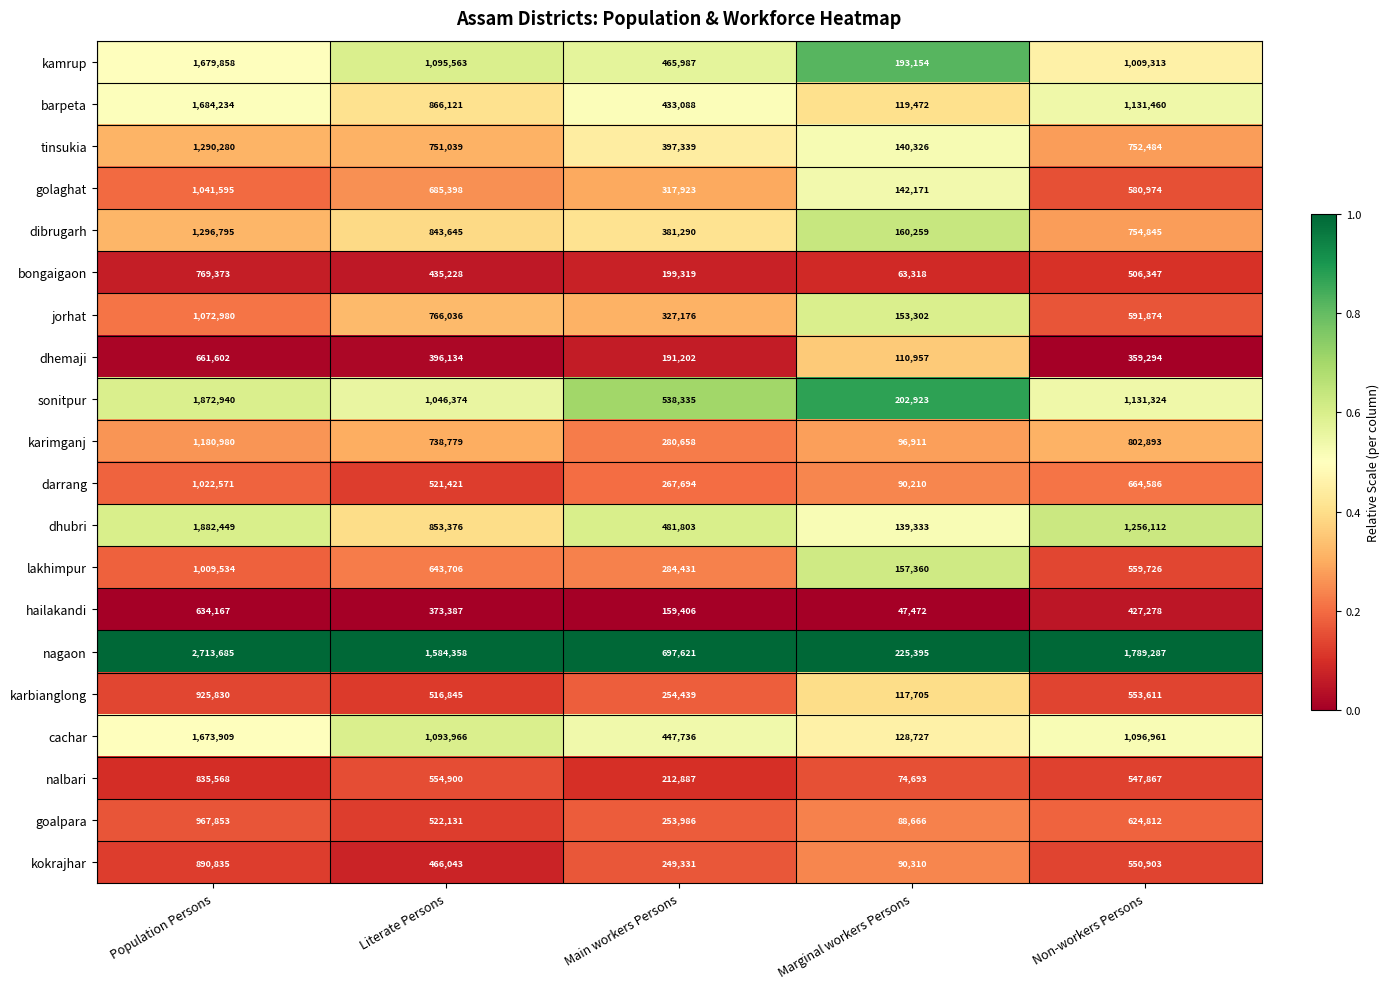

What is the difference between the maximum and minimum values in the golaghat series?

899424